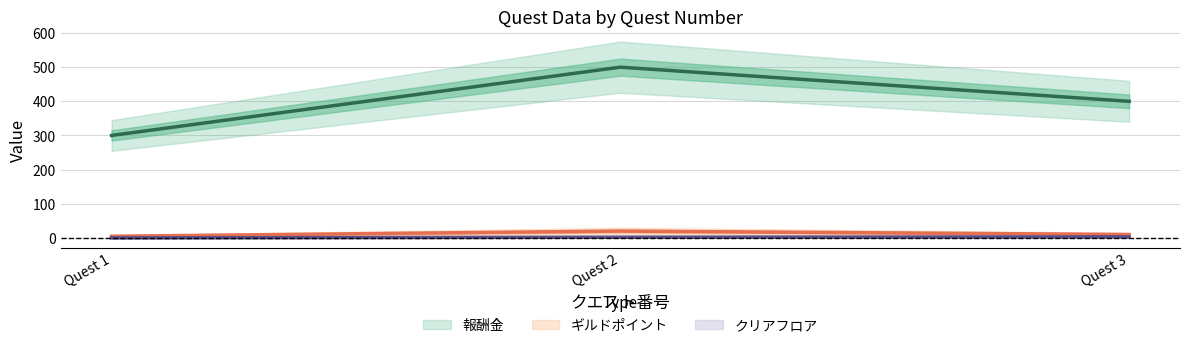

What is the difference between the highest and lowest values at 0?

300